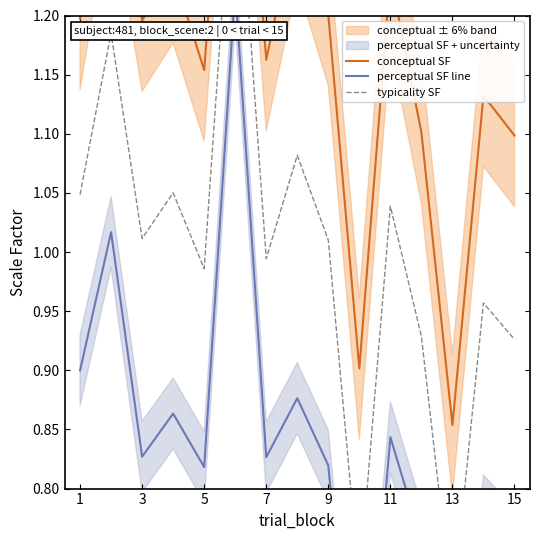

What is the difference between the maximum and minimum values in the perceptual SF line series?

0.7